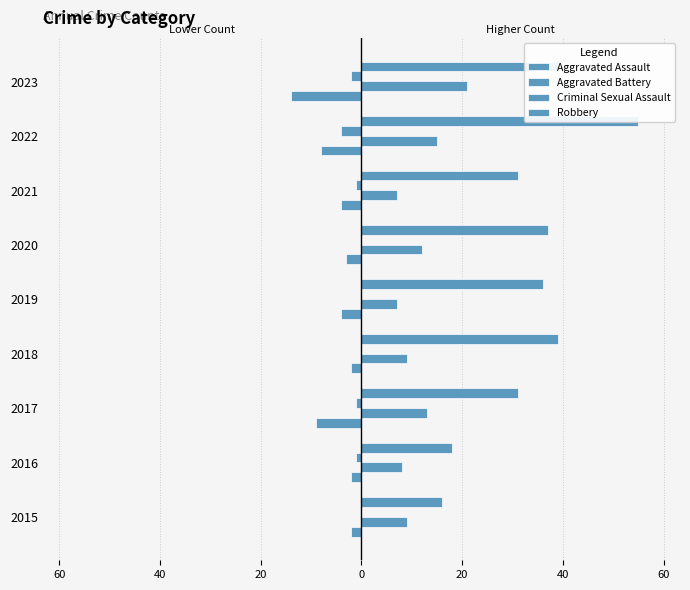

The Aggravated Assault series shows -19 at 2023. True or false?

False